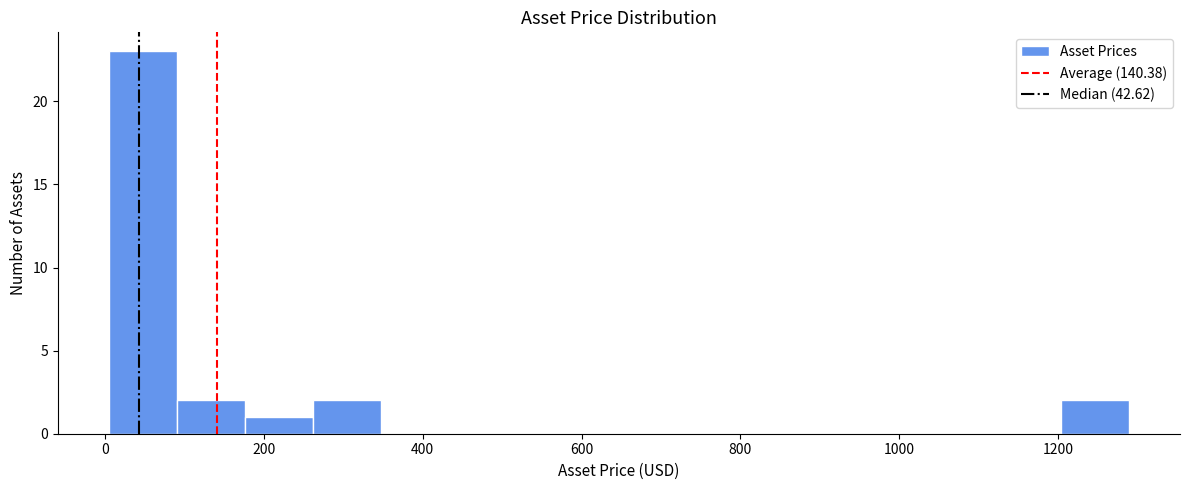

Which range on the x-axis has the tallest bar?

0 to 100